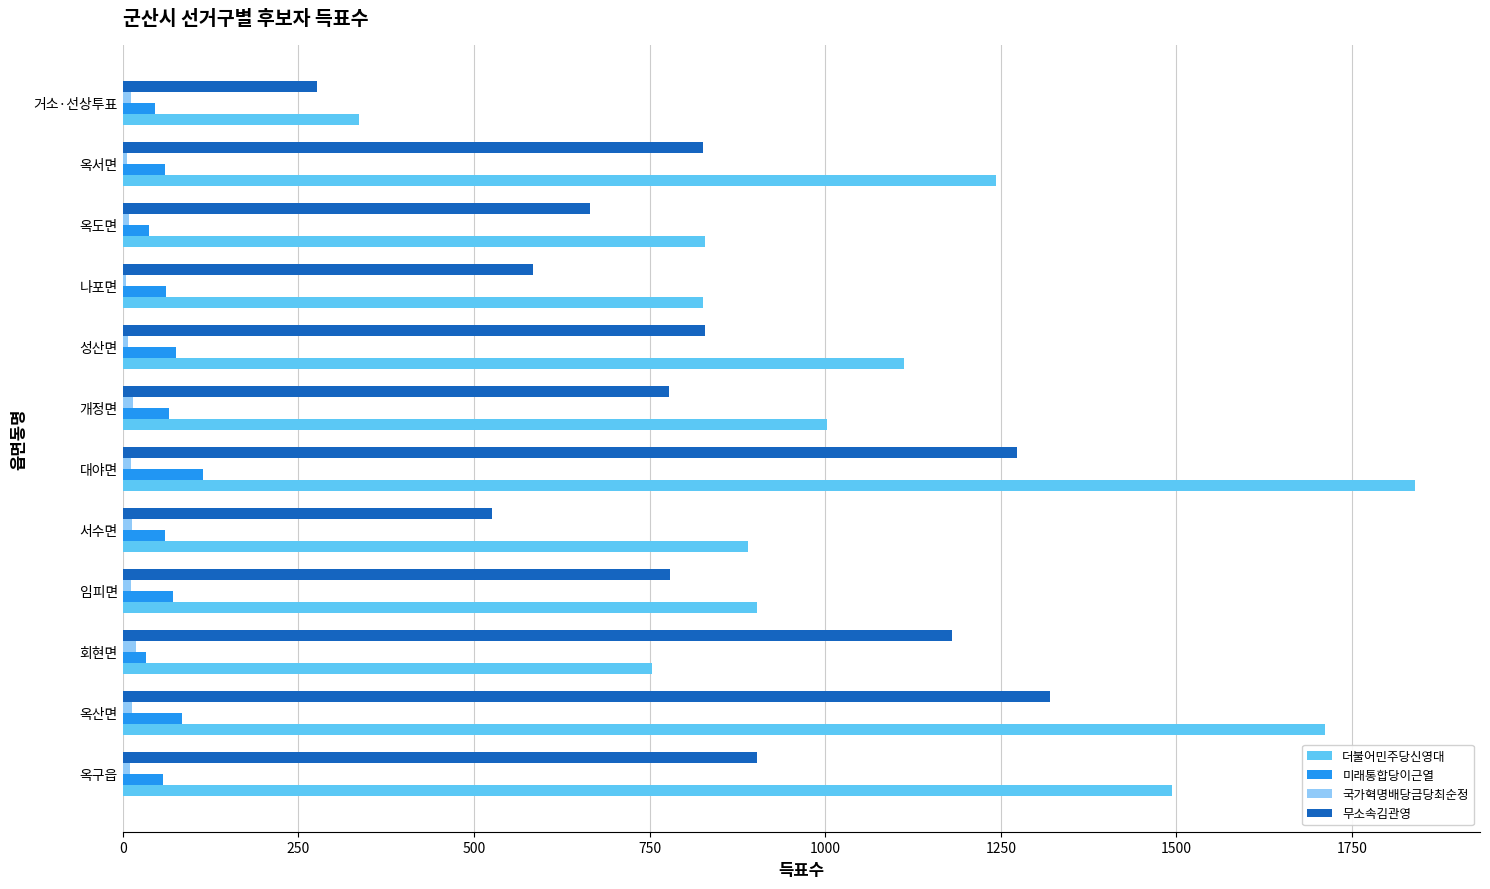

What is the sum of all 무소속김관영 values?

9940